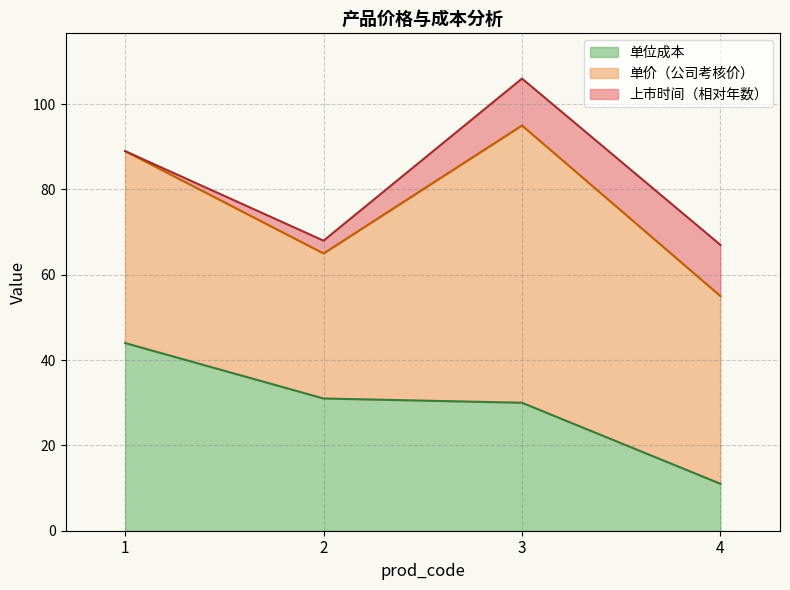

How many lines are shown in the chart?

3